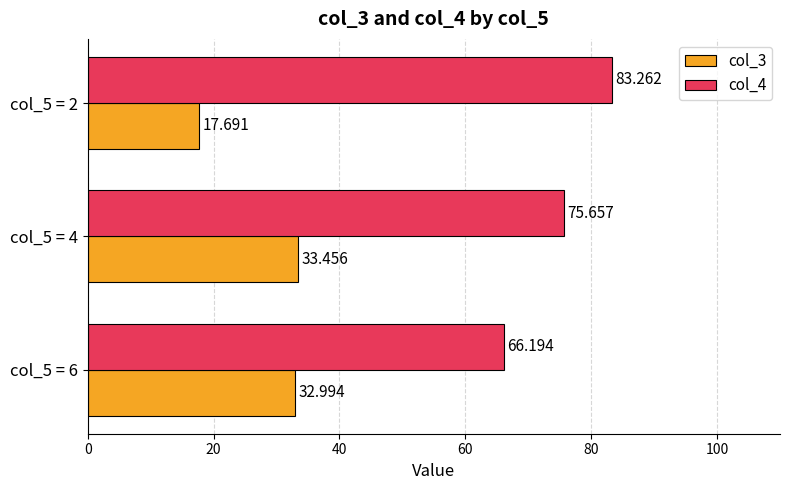

How many series are shown in this chart?

2